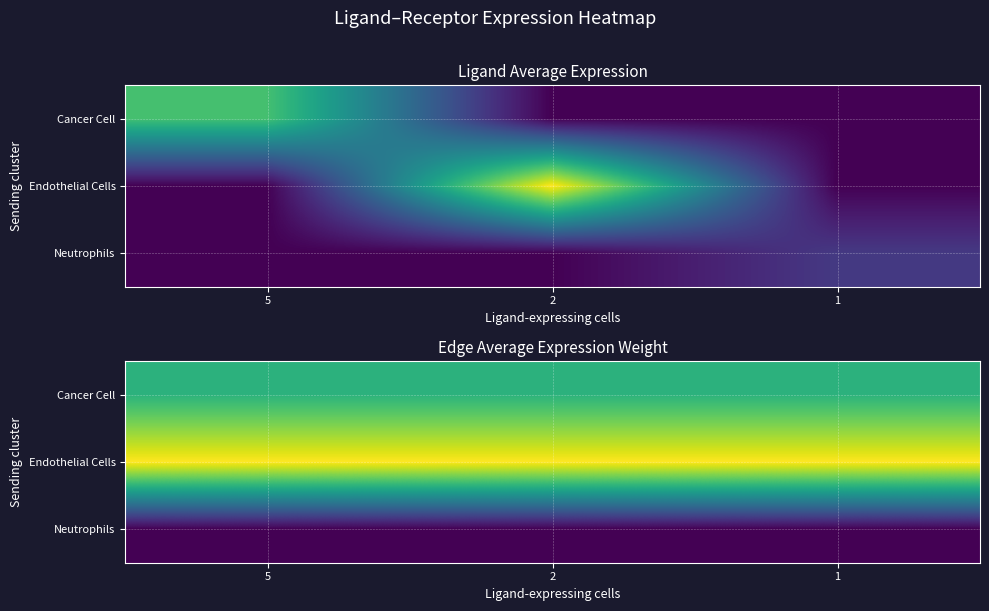

What is the sum of all Endothelial Cells values?

7.6